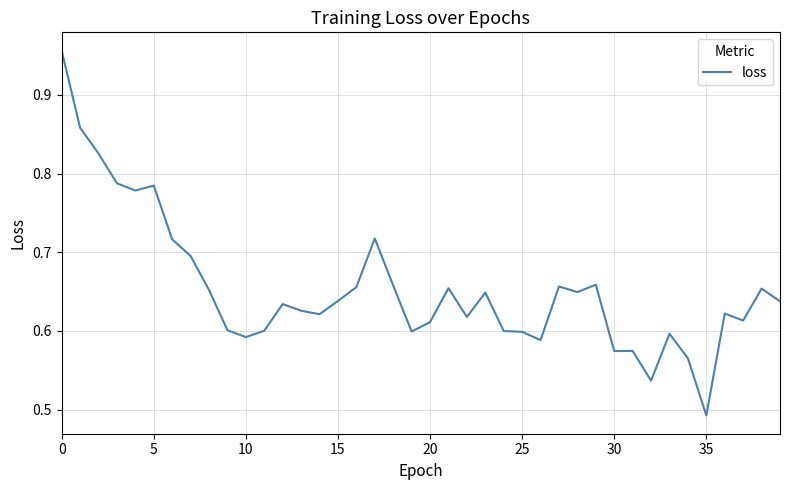

Which category has the lowest value across all series?

35